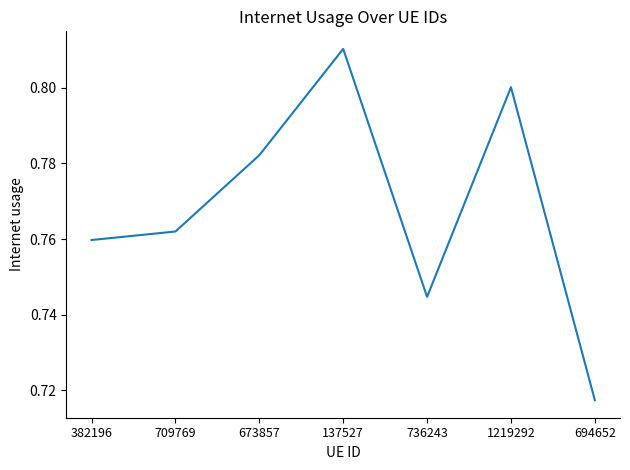

The chart shows a value of 0.8 at 137527. True or false?

True